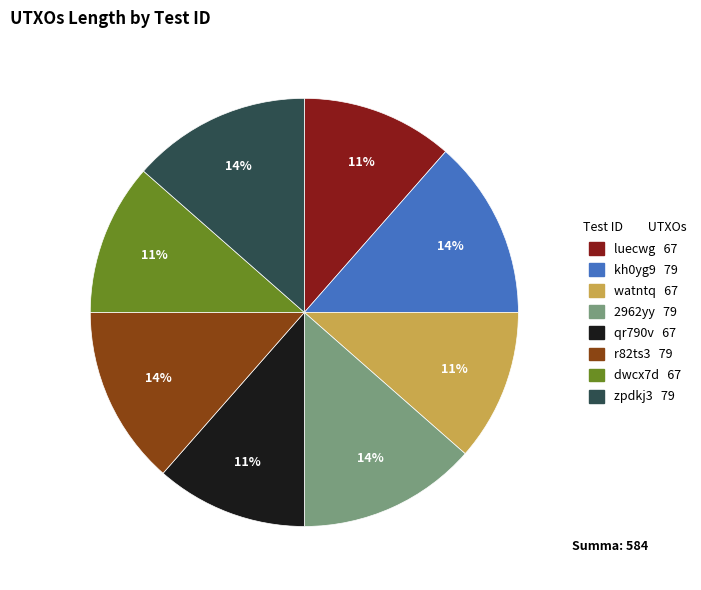

The luecwg slice represents 18% of the pie. True or false?

False